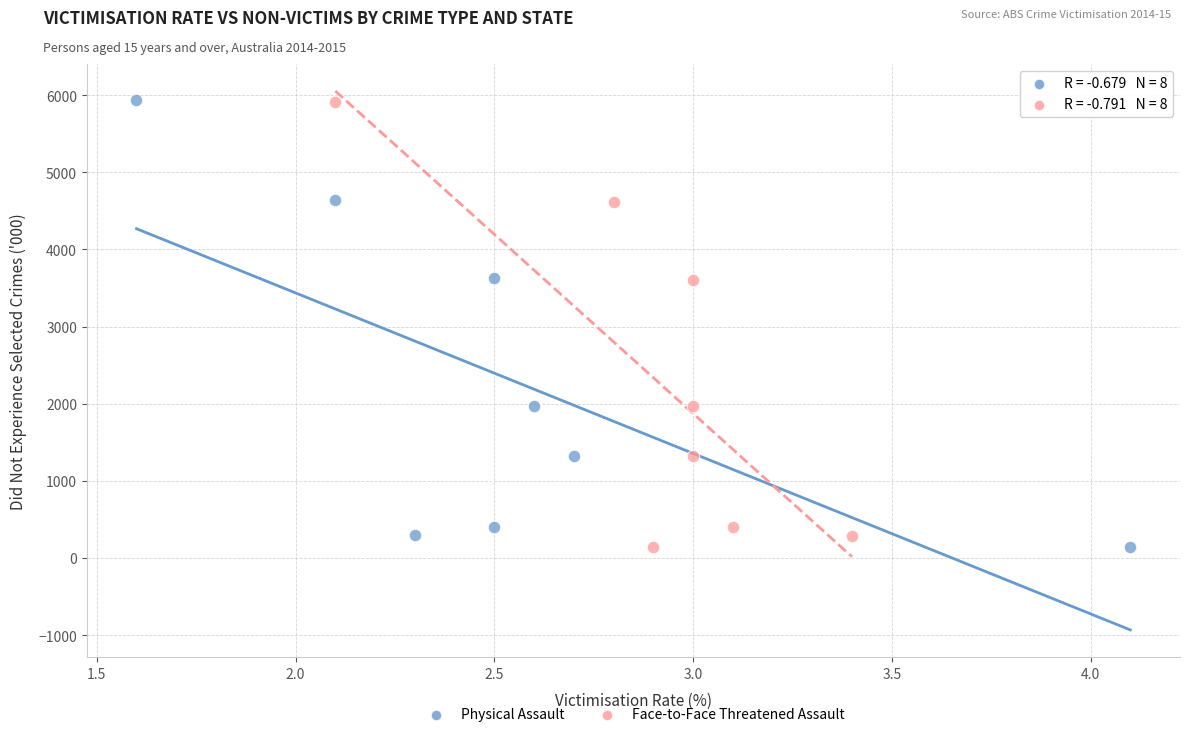

Which series has the largest Y range (max minus min)?

Physical Assault